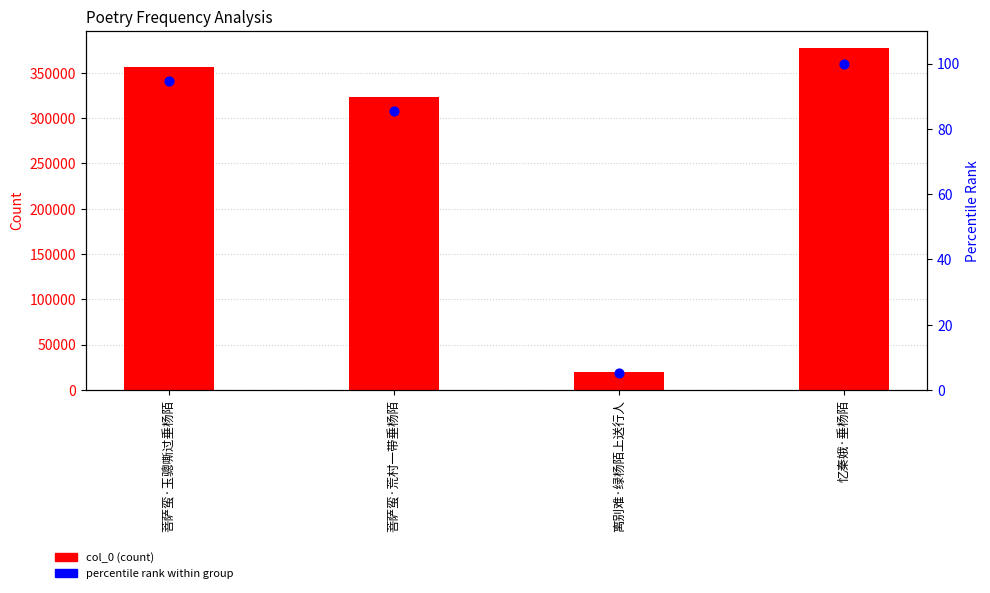

Which series has the largest Y range (max minus min)?

col_0